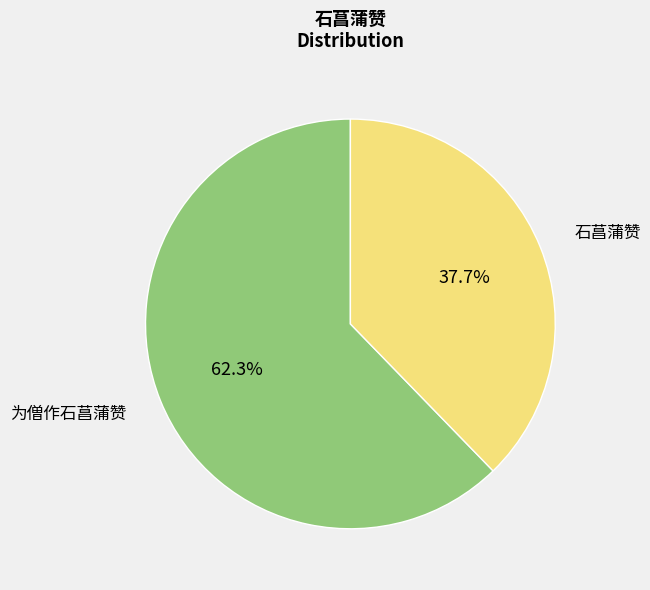

To the nearest percent, what portion does 为僧作石菖蒲赞 represent?

62%